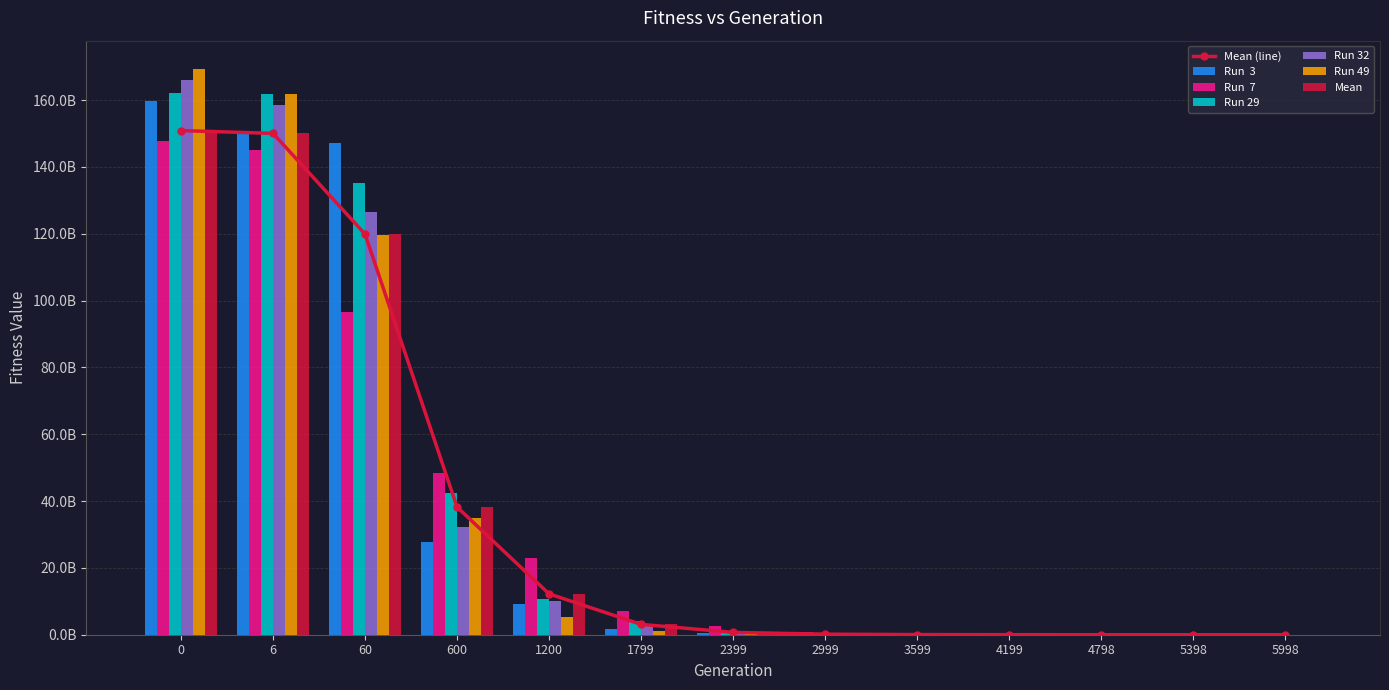

How many series are shown in this chart?

6